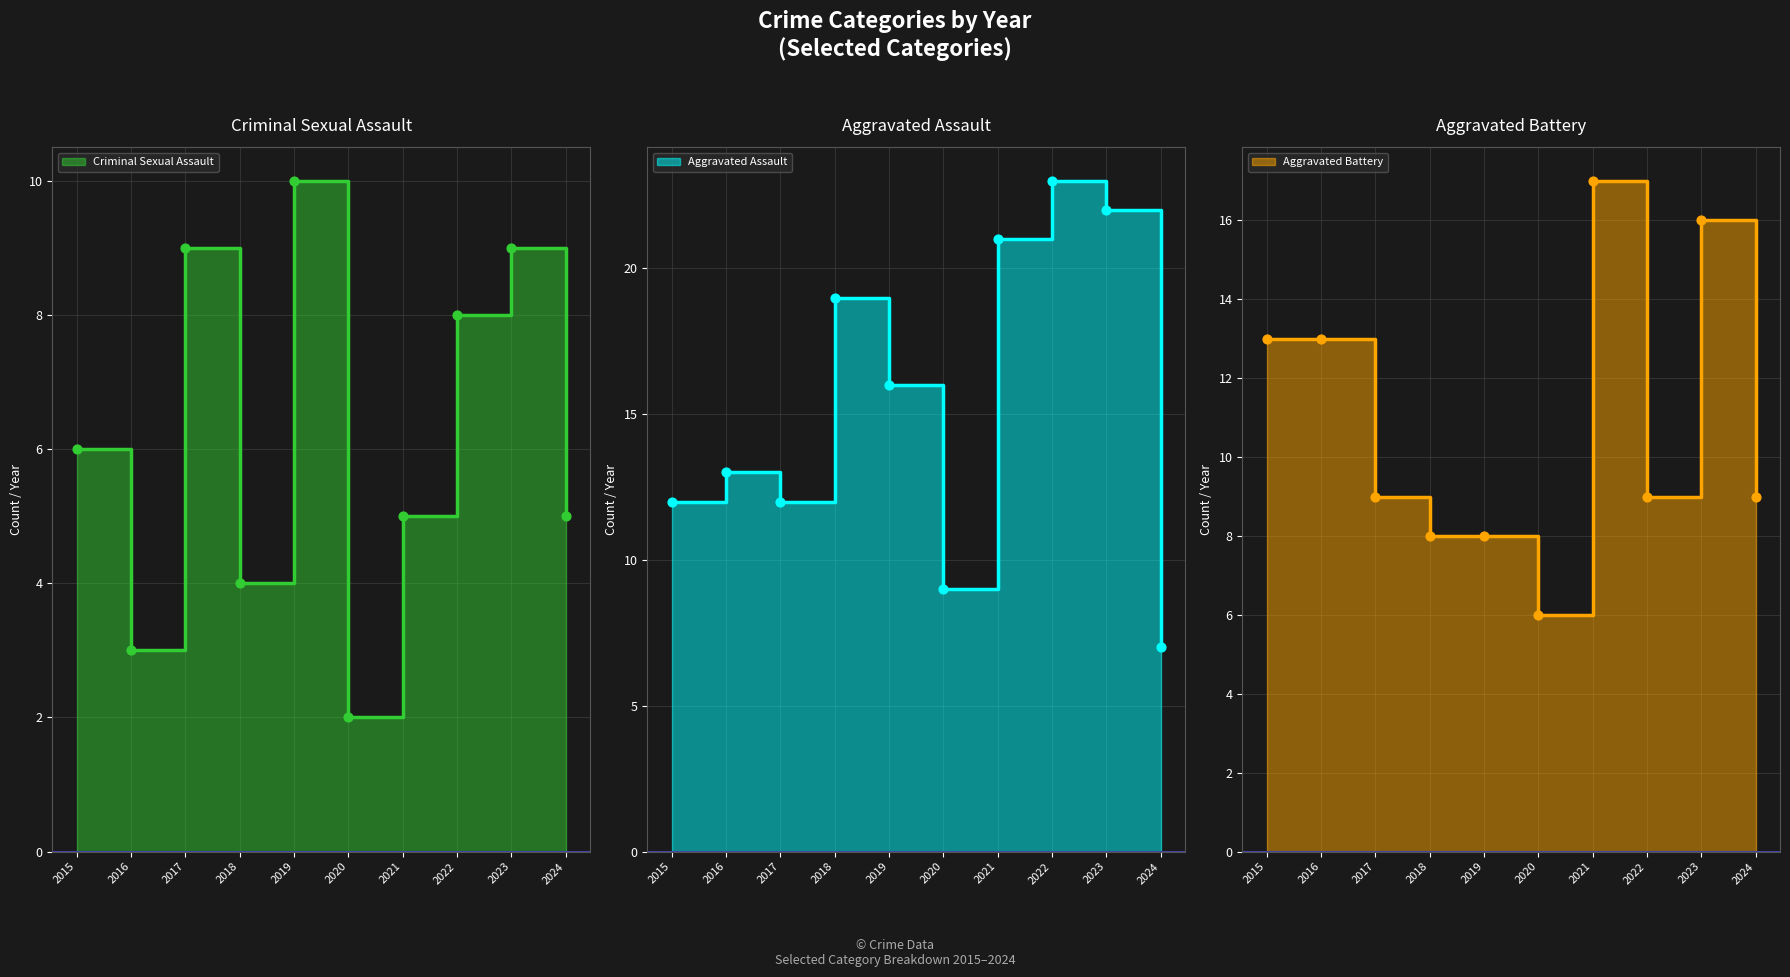

Which series contains the lowest Y value?

Criminal Sexual Assault